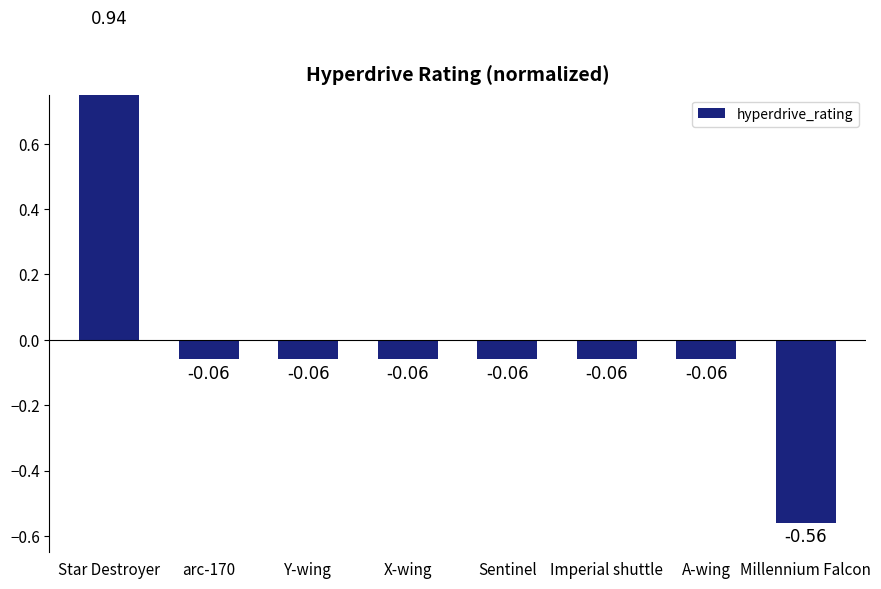

True or false: the data shows 0.9 at Star Destroyer.

True